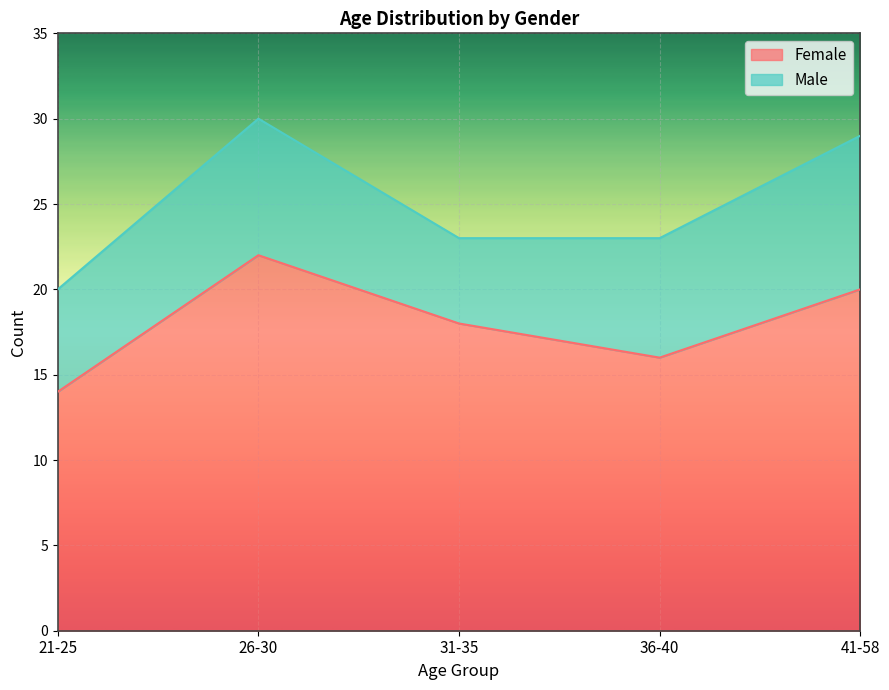

Reading left to right, extract all data points from this chart.

21-25=14	26-30=22	31-35=18	36-40=16	41-58=20